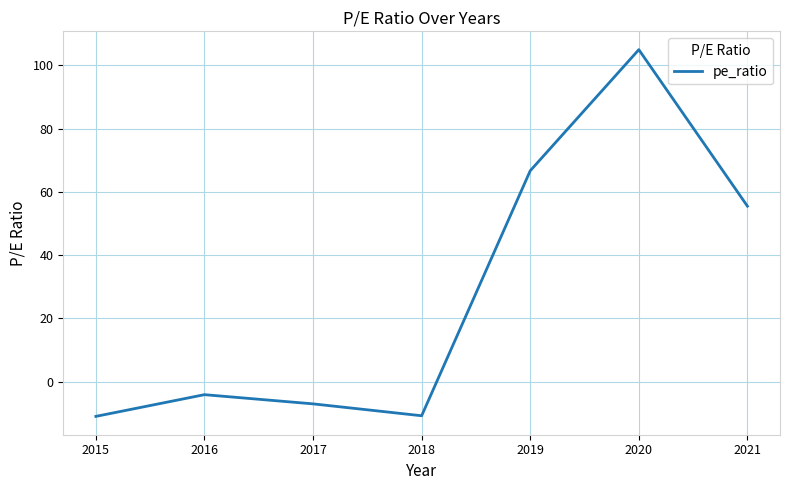

At which category does the data reach its first local peak?

2016